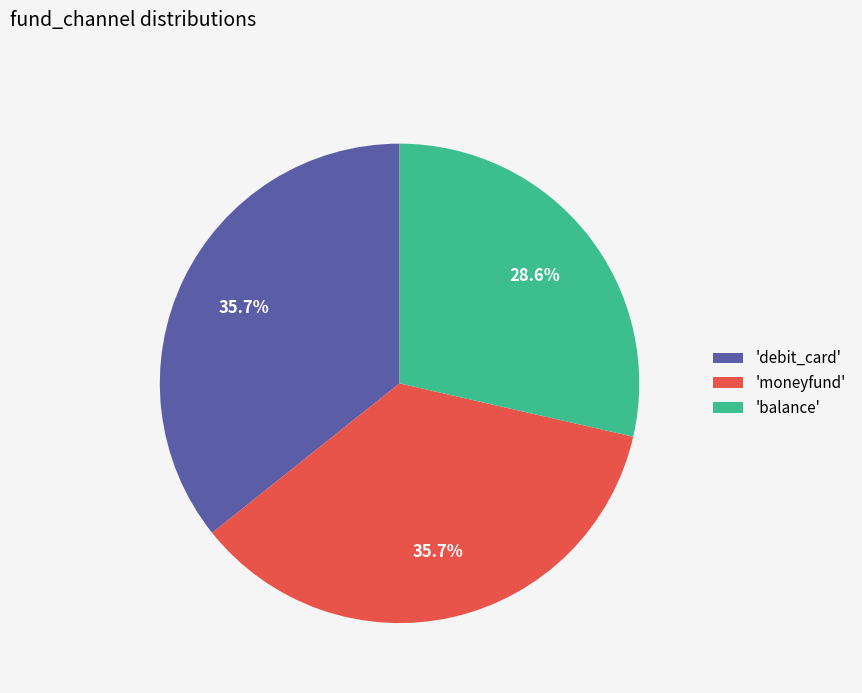

Between 'balance' and 'moneyfund', which is larger?

'moneyfund'